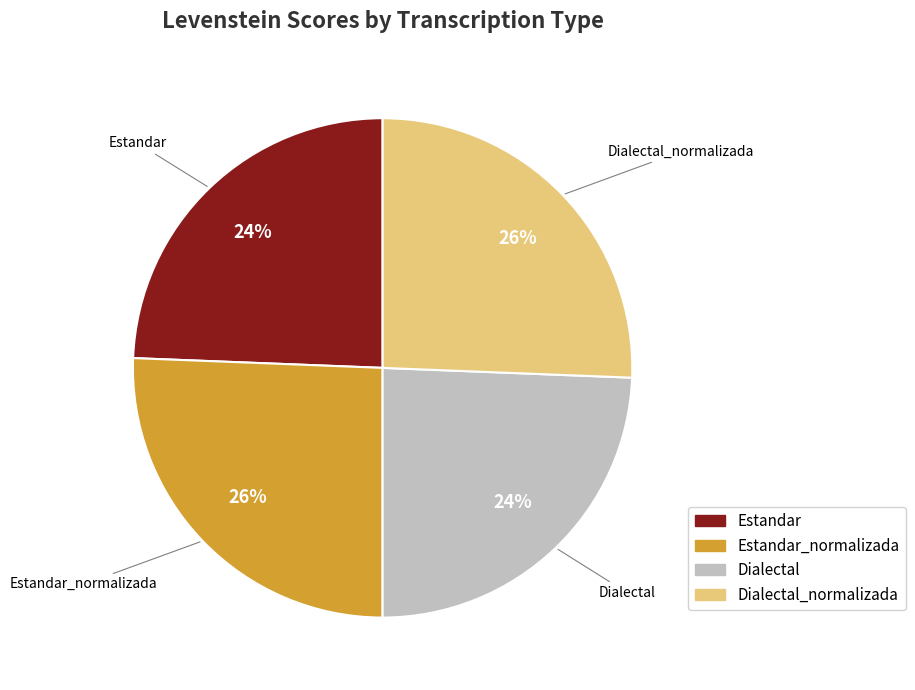

To the nearest percent, what is the average slice percentage?

25%